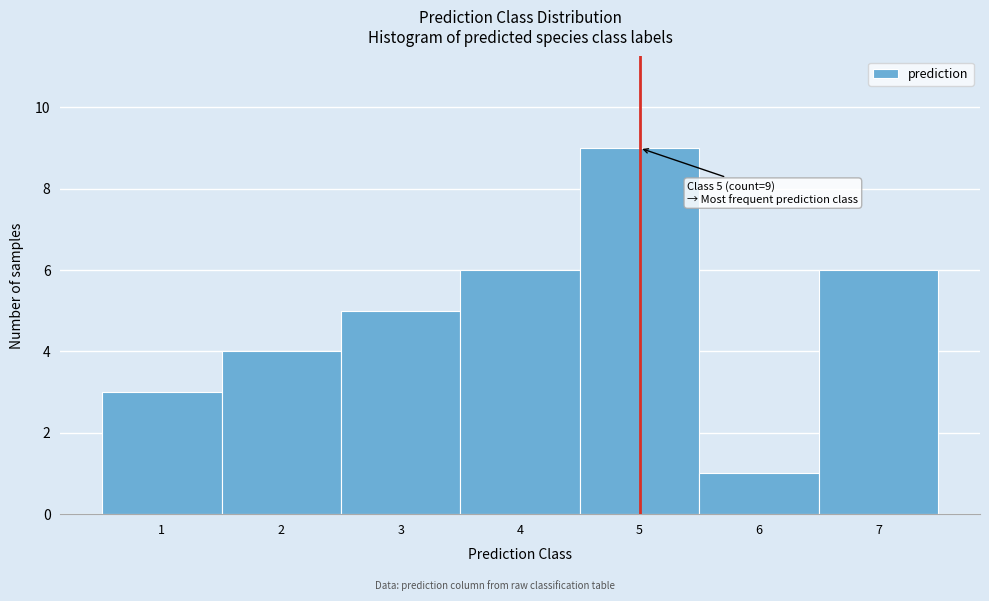

Over which range of the x-axis is the bar tallest?

4.5 to 5.5